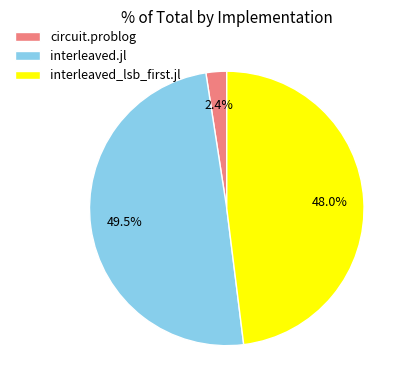

Rank the categories by value from lowest to highest.

circuit.problog, interleaved_lsb_first.jl, interleaved.jl